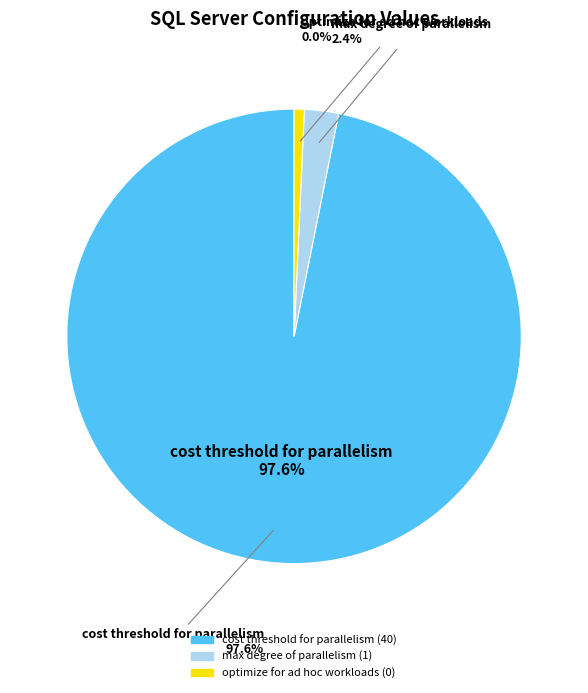

Is it true that optimize for ad hoc workloads is 1% of the pie?

False